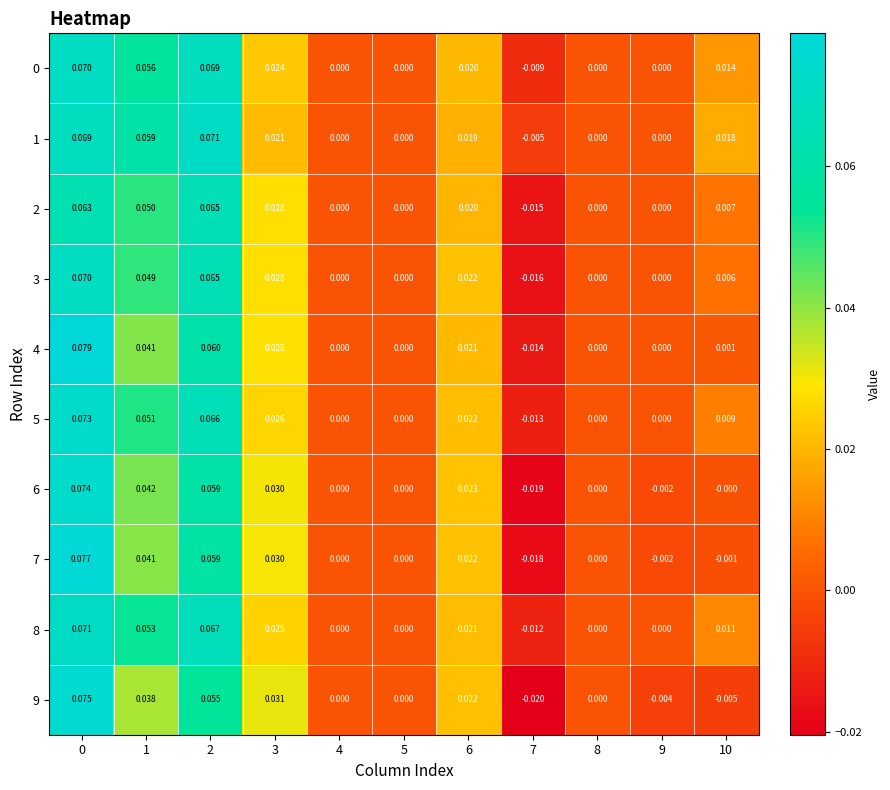

Which category has the lowest value across all series?

7